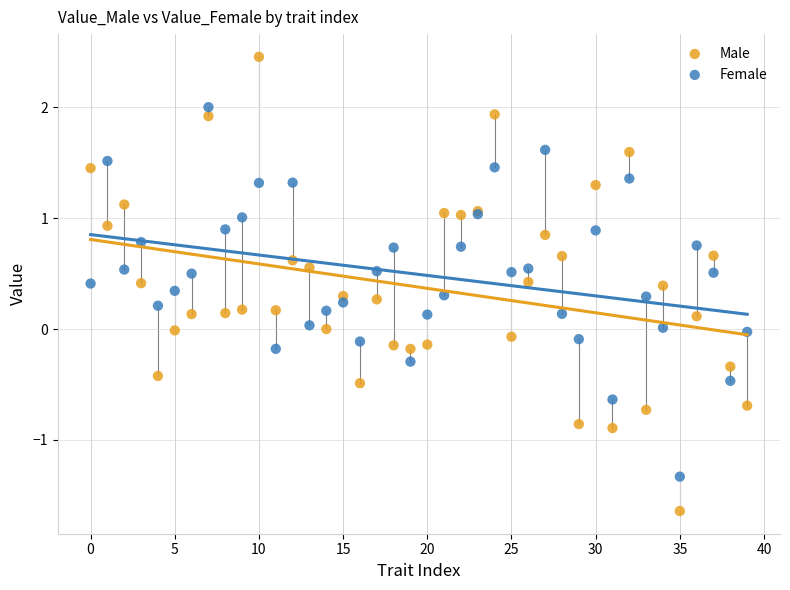

Which series has the widest spread of Y values?

Male